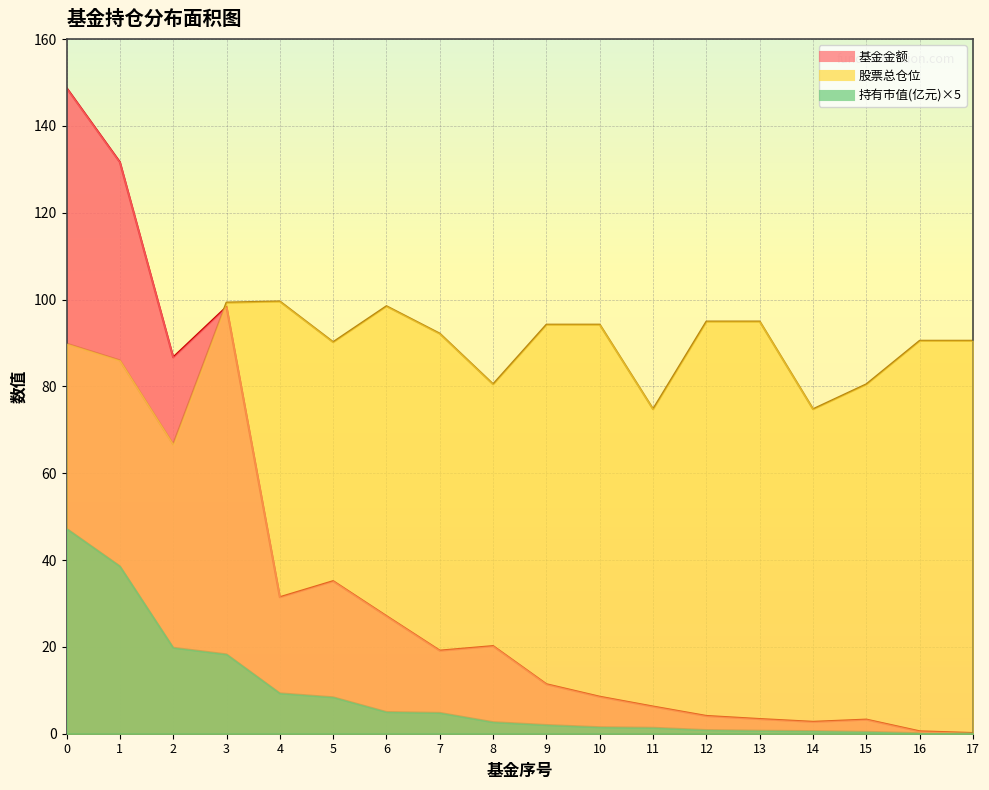

The 股票总仓位 series shows 99.3 at 3. True or false?

True